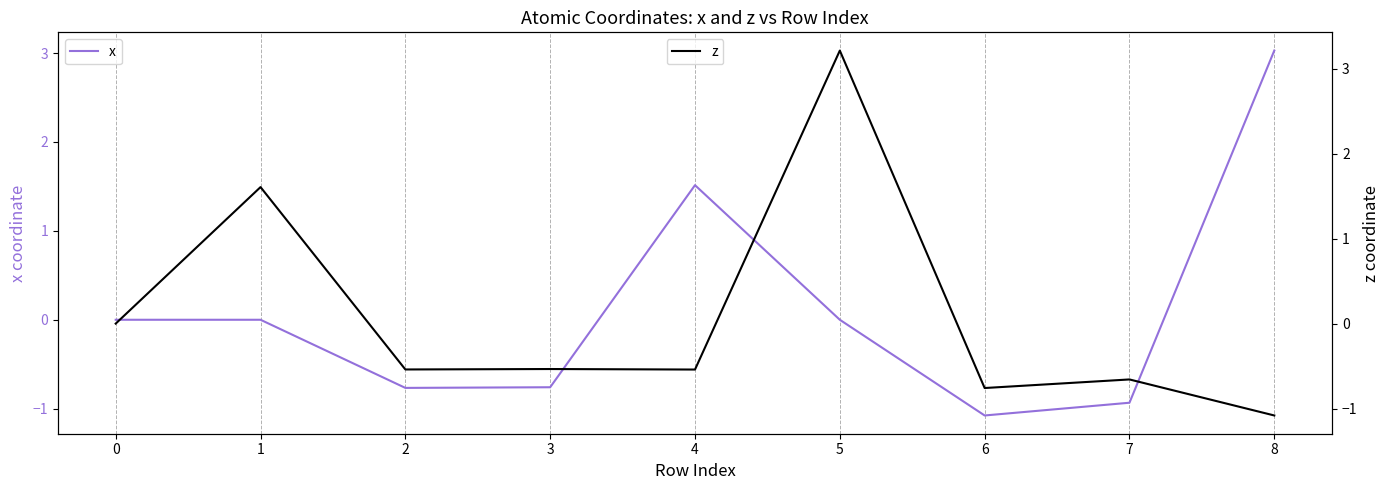

The x series shows -1.2 at 7. True or false?

False